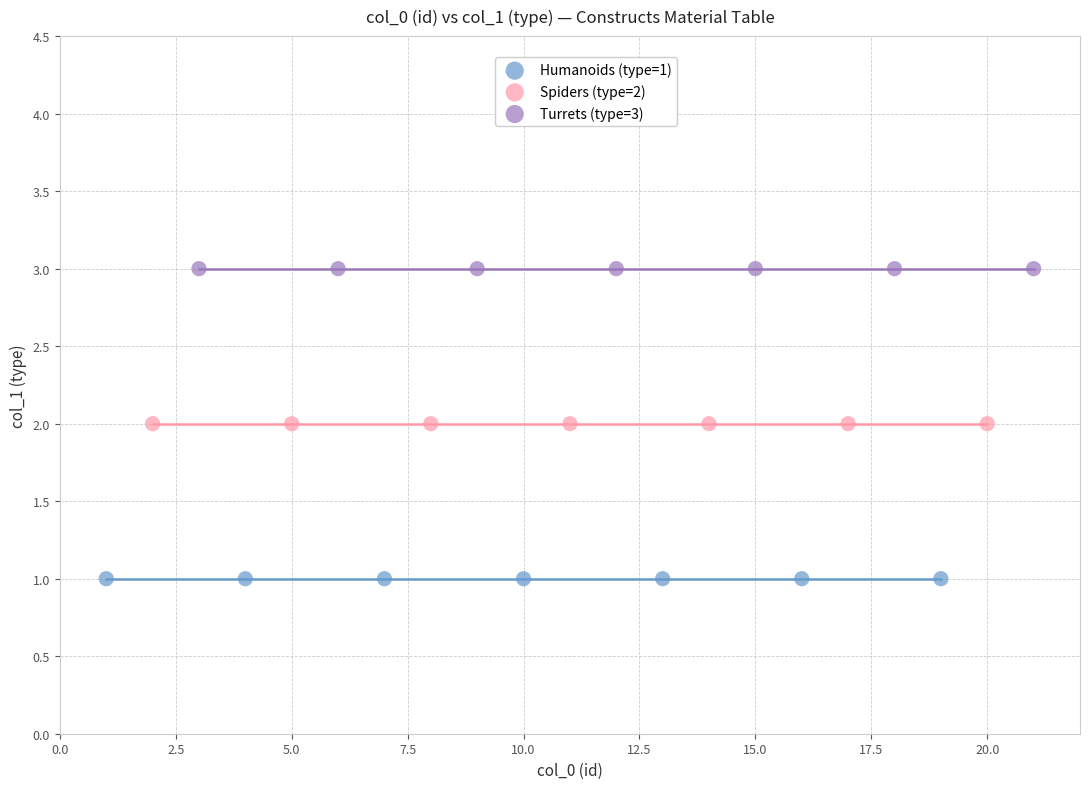

Which series contains the lowest Y value?

Humanoids (type=1)